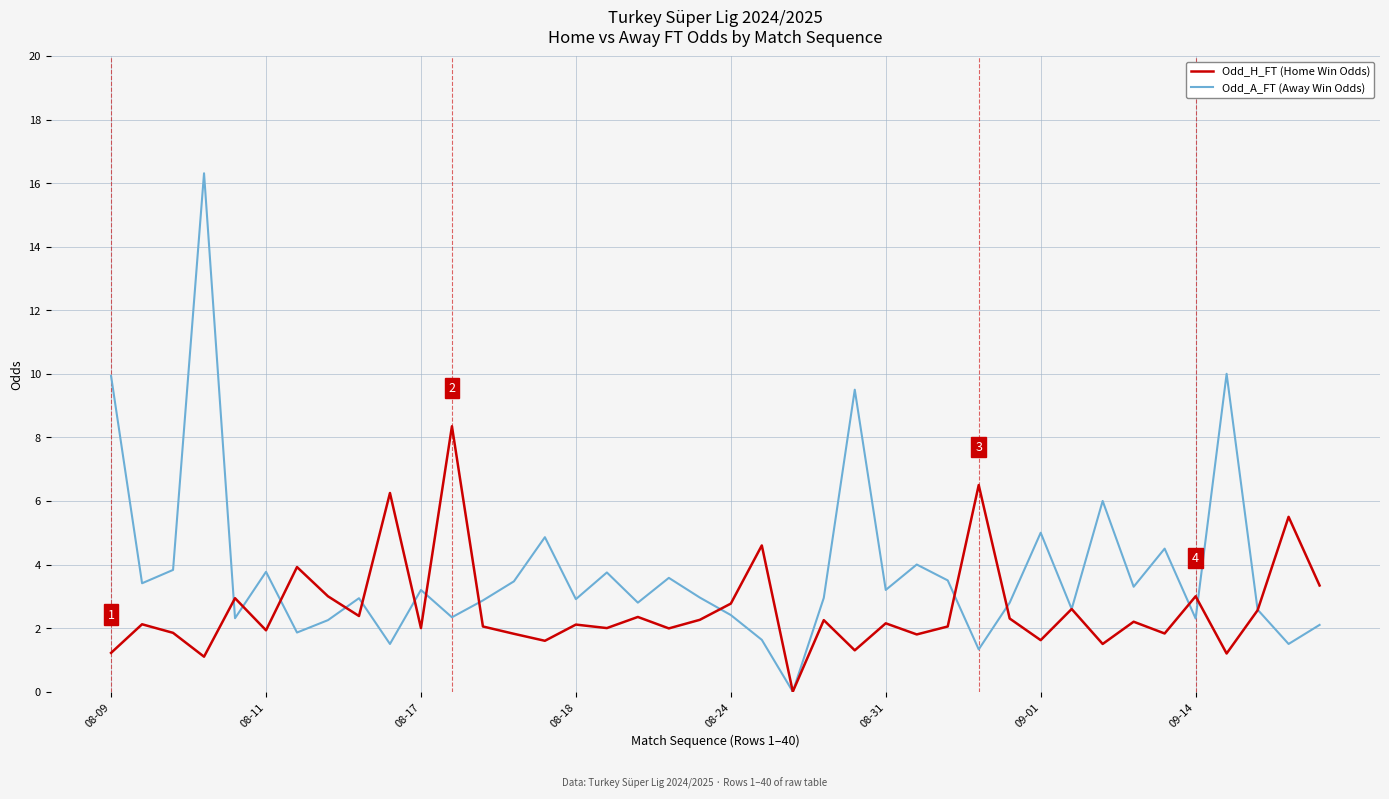

After their last crossing, which series has the higher values: Odd_H_FT (Home Win Odds) or Odd_A_FT (Away Win Odds)?

Odd_H_FT (Home Win Odds)